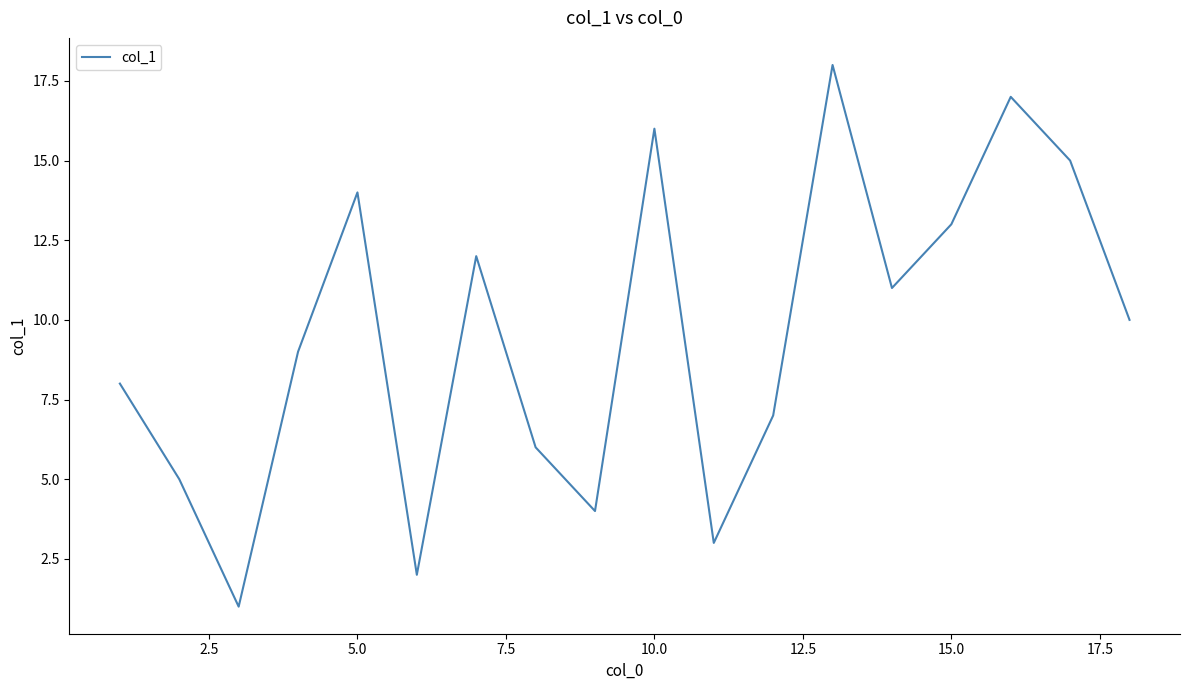

What is the greatest value displayed?

18